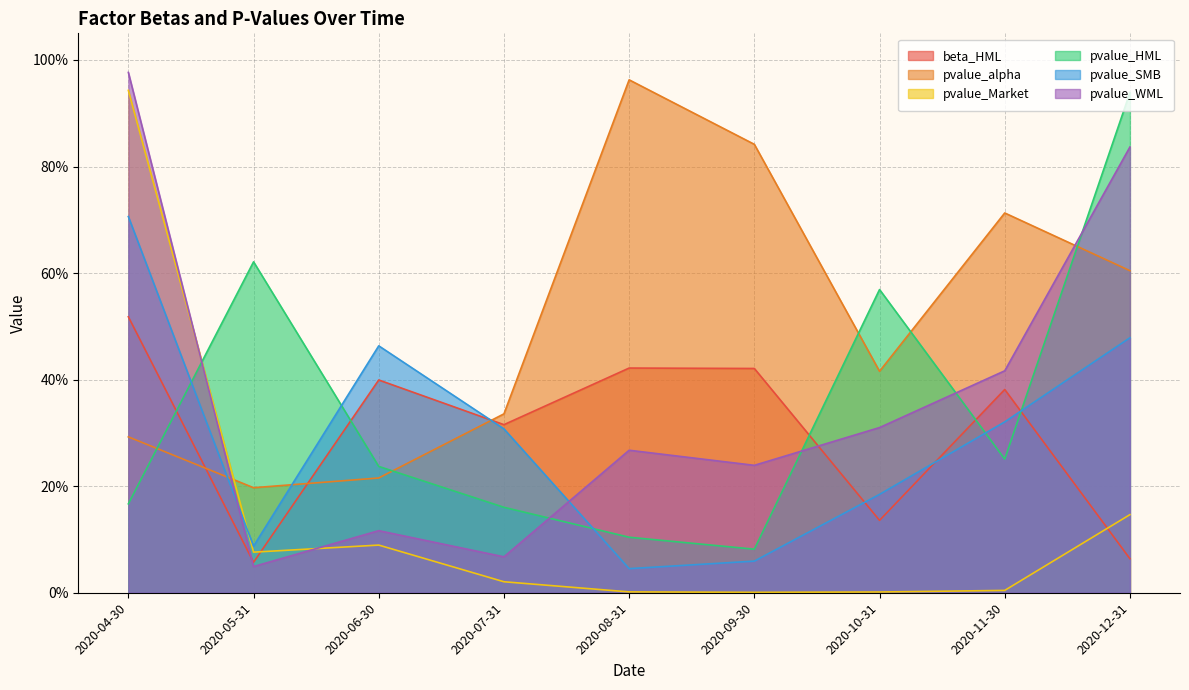

At how many categories does at least one series exceed 0?

9